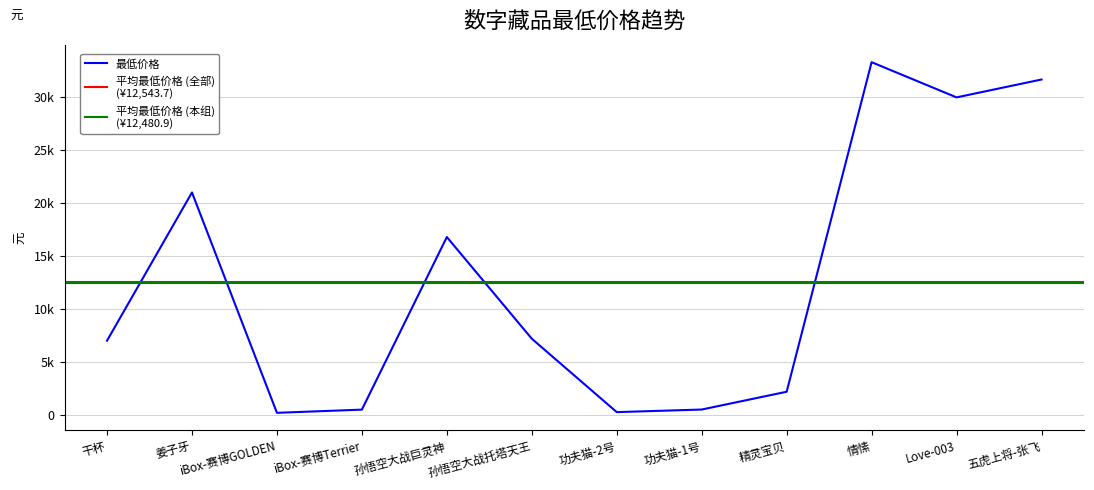

What is the difference between the values at iBox-赛博Terrier and iBox-赛博GOLDEN?

302